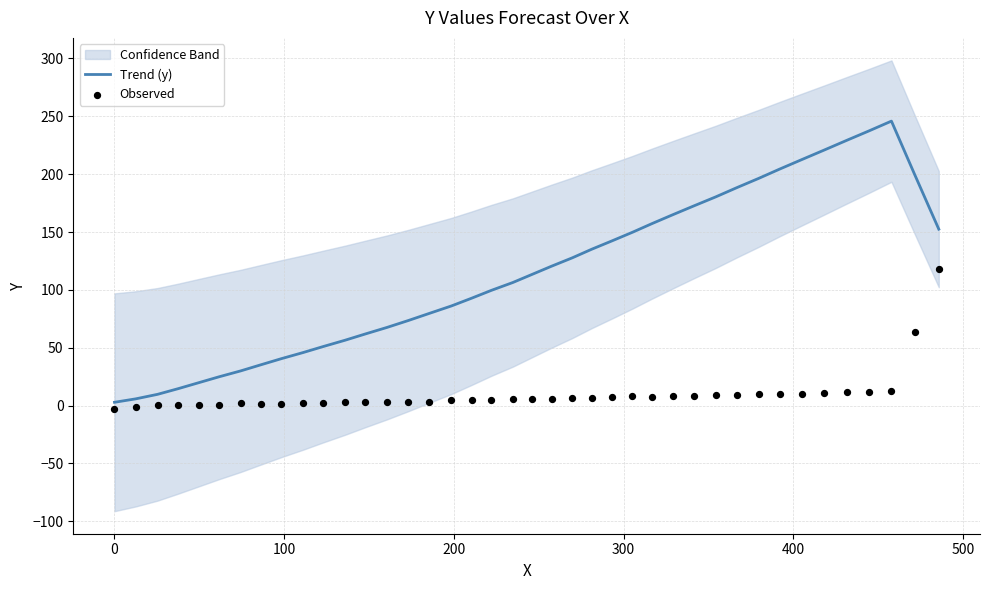

What is the highest value of the Trend (y) series?

245.9